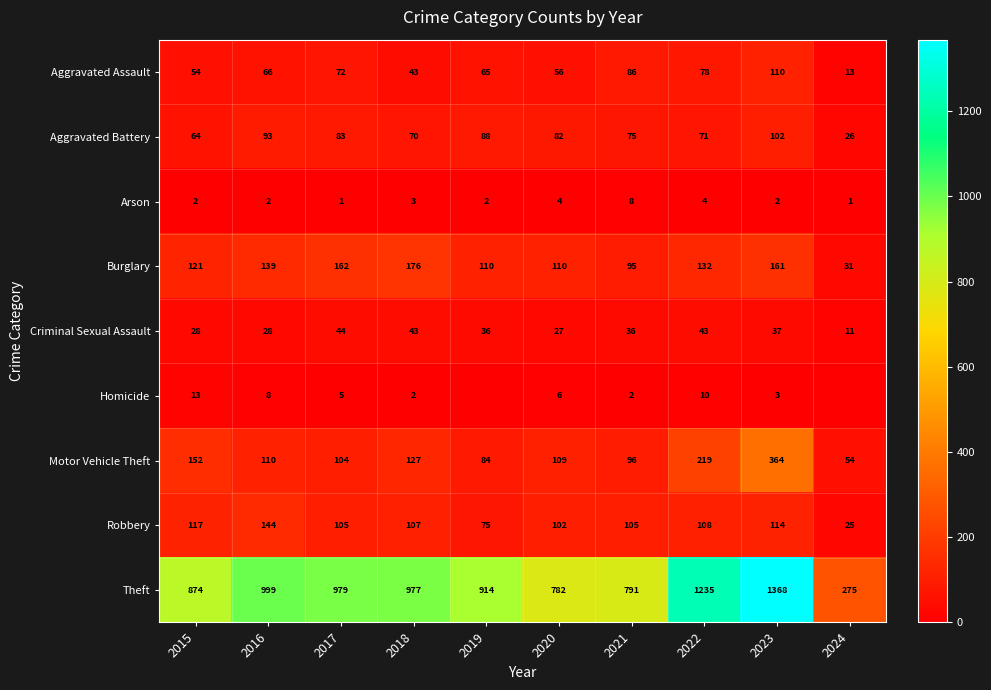

What is the difference between the second highest and minimum values in the Aggravated Assault series?

73